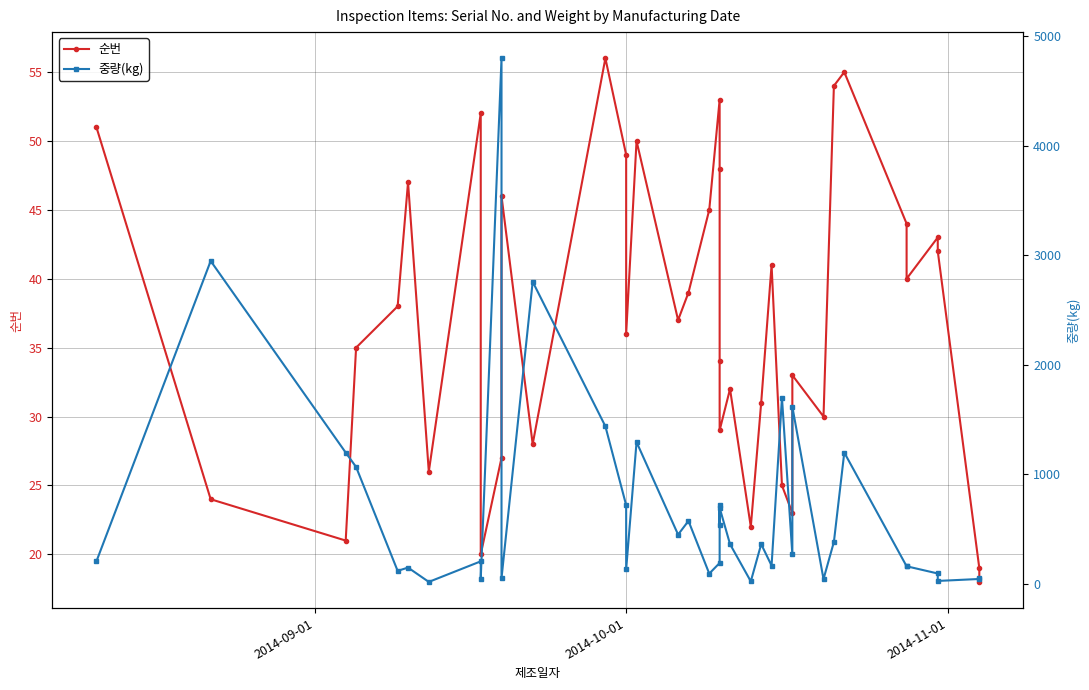

Which series has the largest total across all categories?

중량(kg)